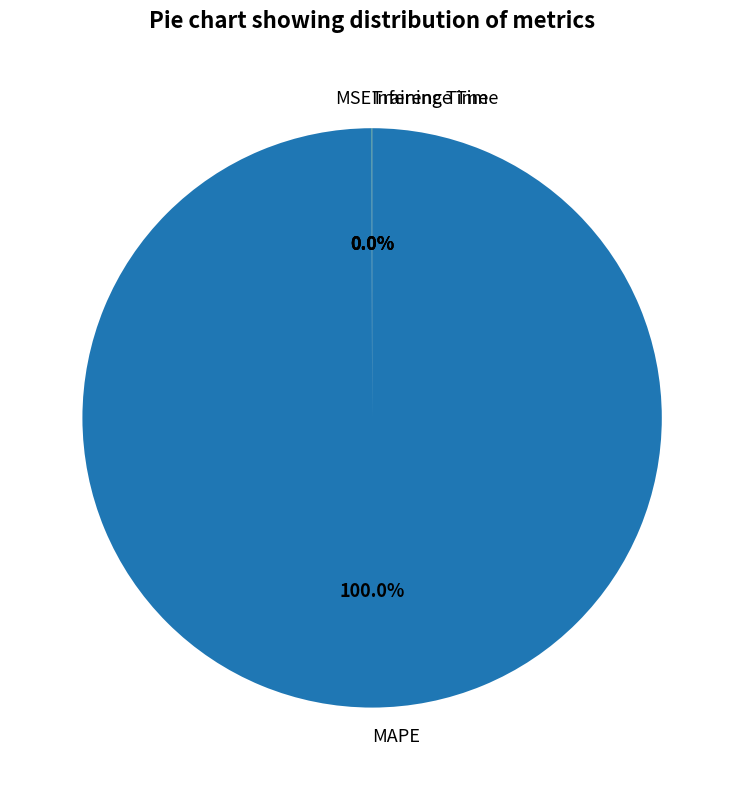

Which slice is the largest?

MAPE